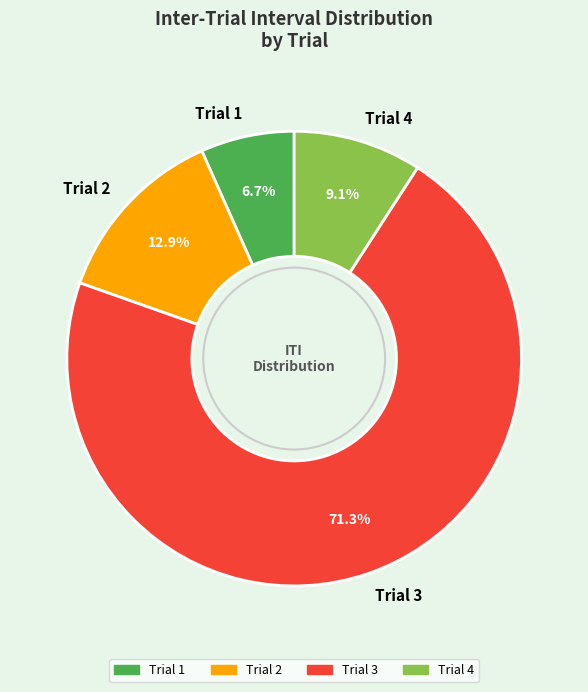

Combined, what portion of the pie is Trial 4 and Trial 3?

80.4%